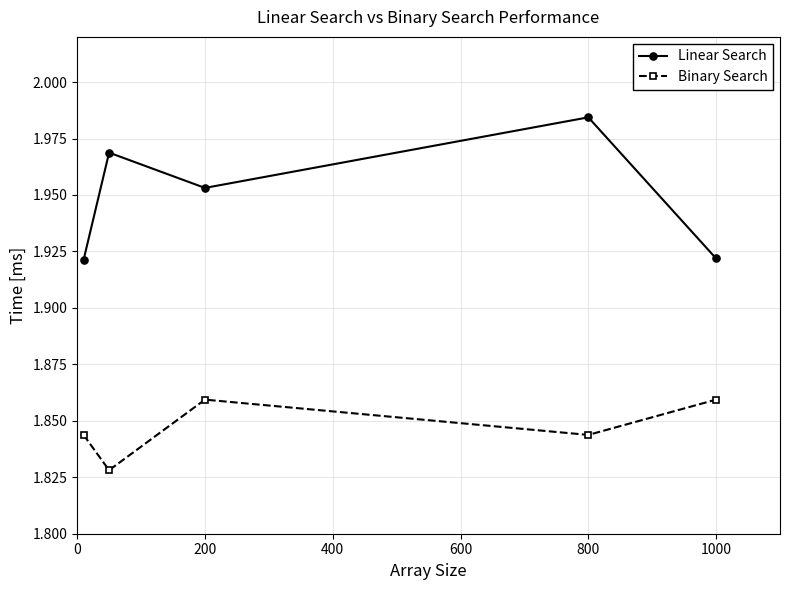

True or false: Binary Search and Linear Search intersect in this chart.

False